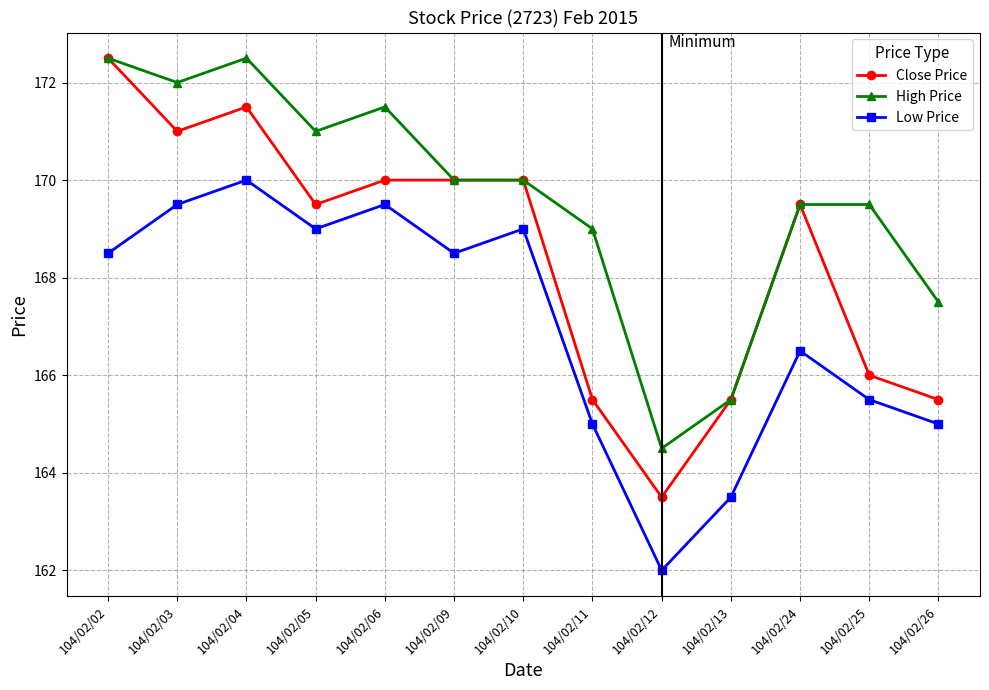

Does the chart display data point markers on the line(s)?

Yes